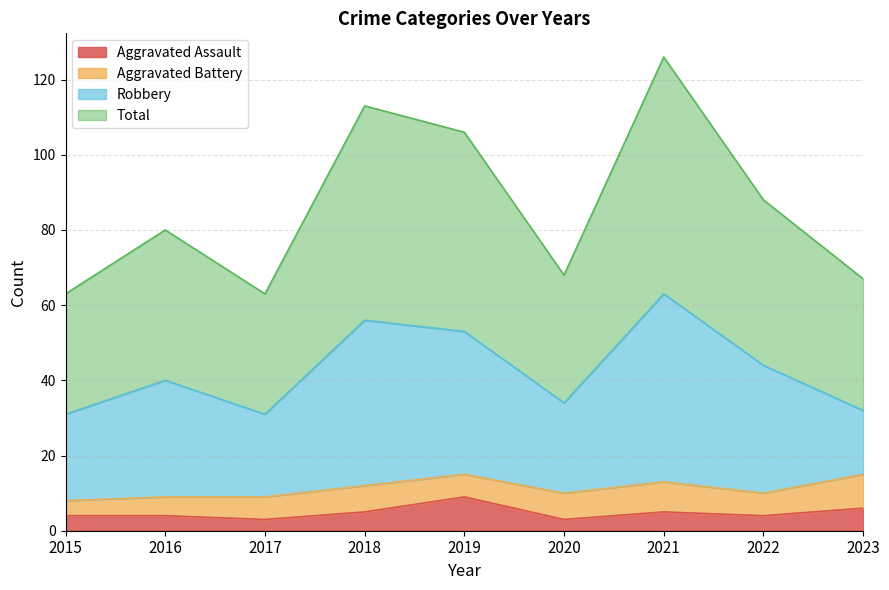

Between 2015 and 2019, which series saw the biggest shift?

Total